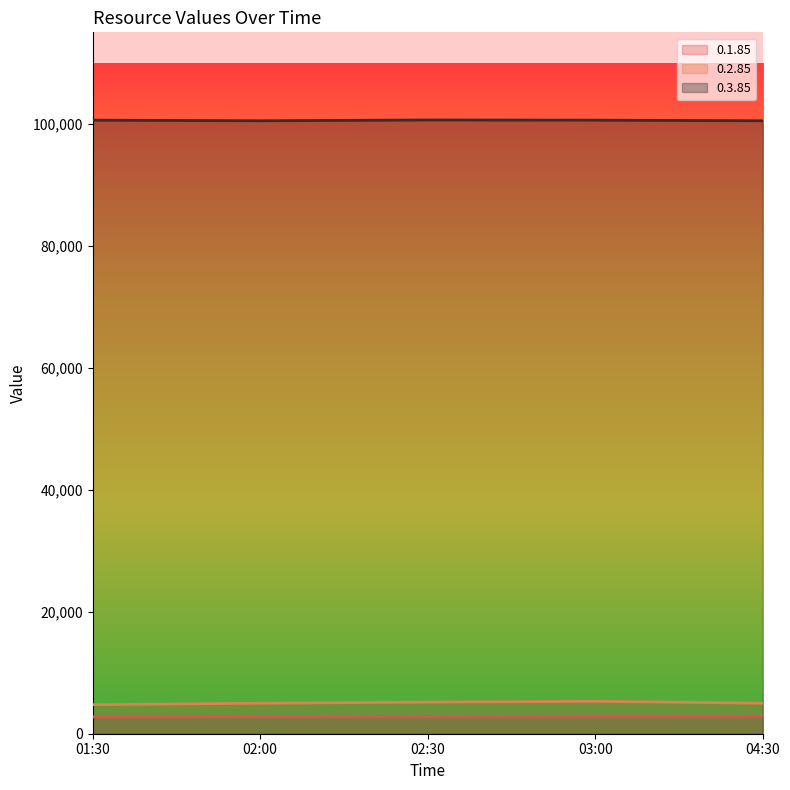

How many values in the 0.1.85 series are below 2833?

2